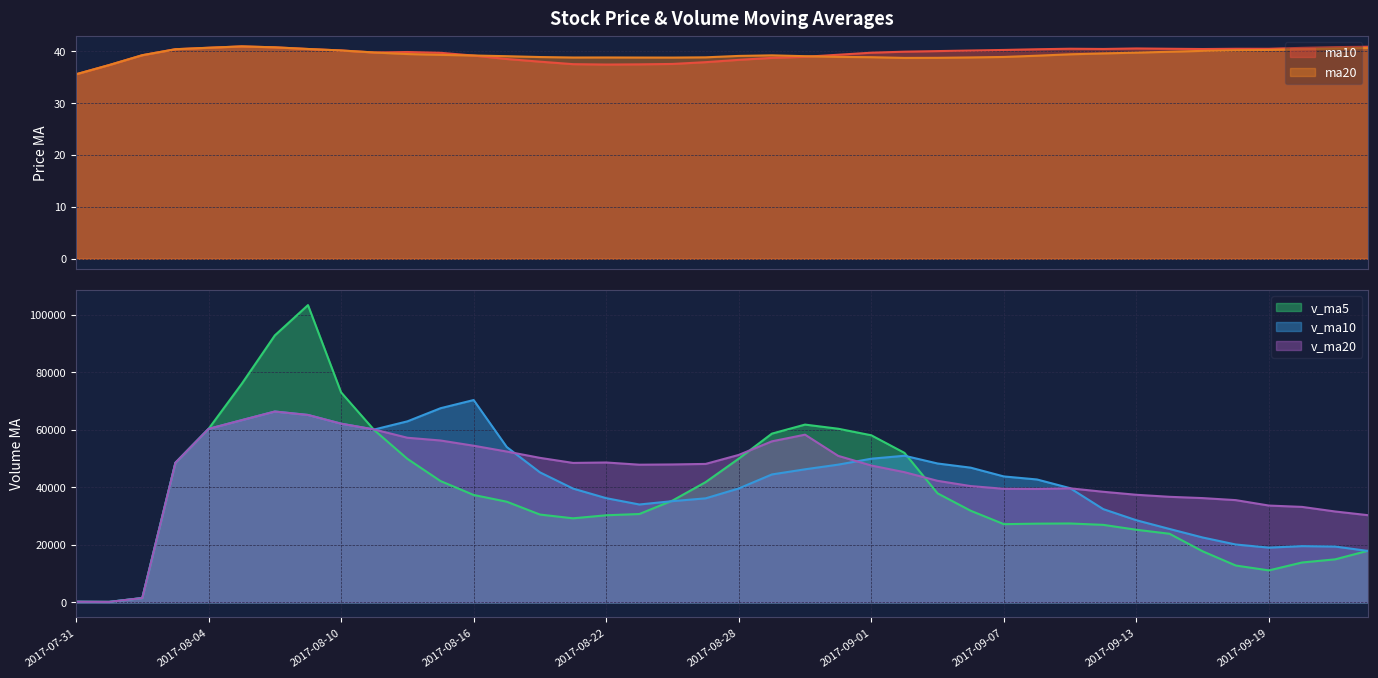

What is the difference between the v_ma5 values at 2017-07-31 and 2017-09-04?

51737.3